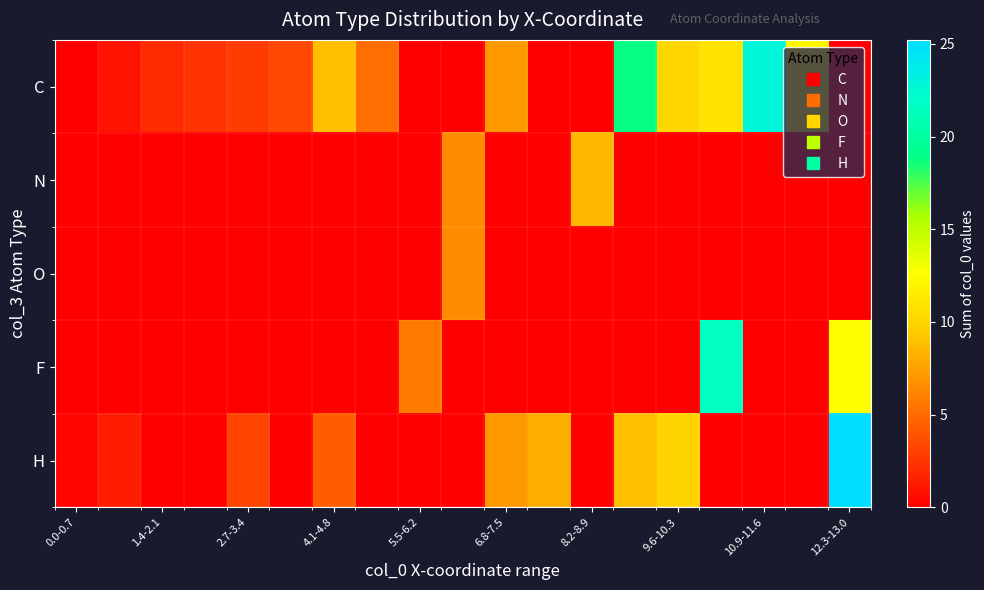

At which category is the sum across all series the highest?

12.3-13.0